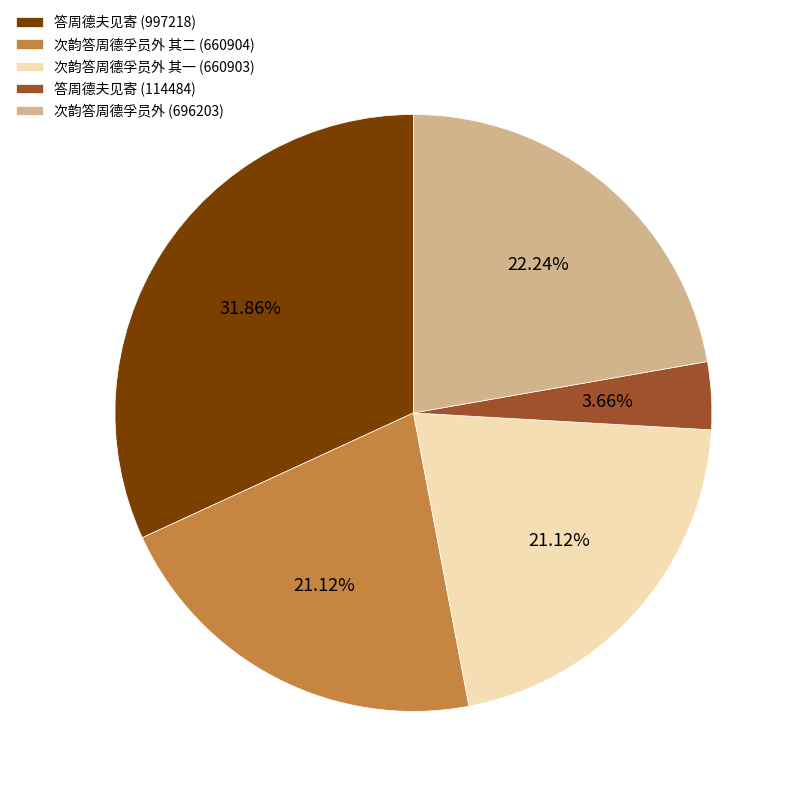

How many slices are in this pie chart?

5